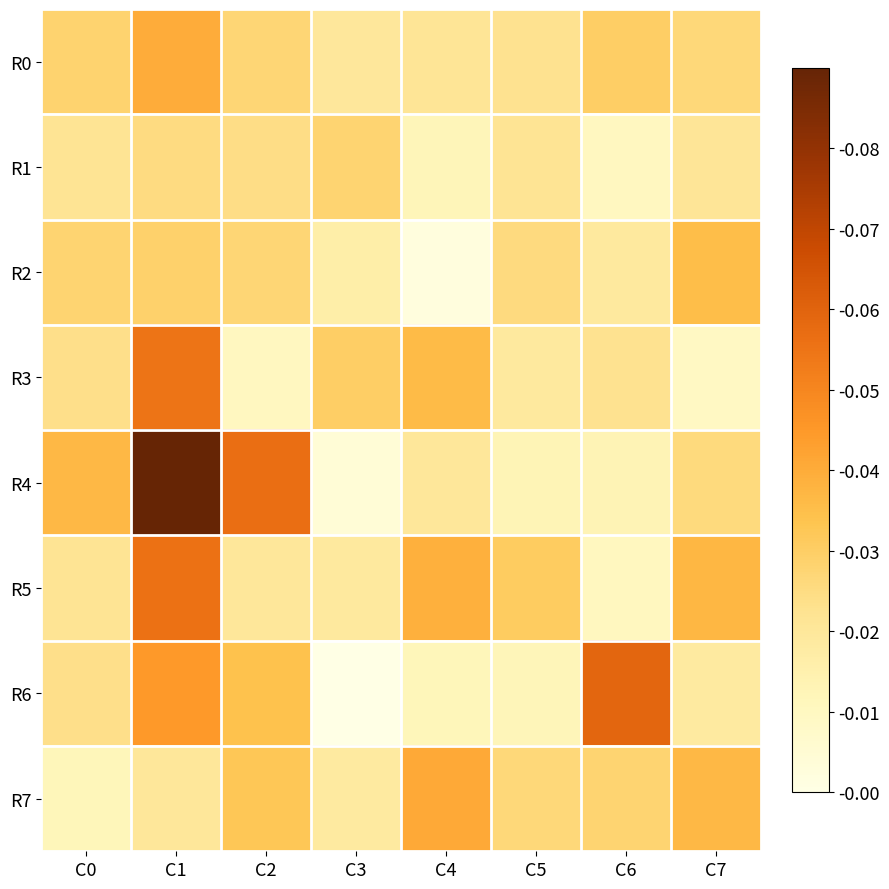

Which series has the largest total across all categories?

R4